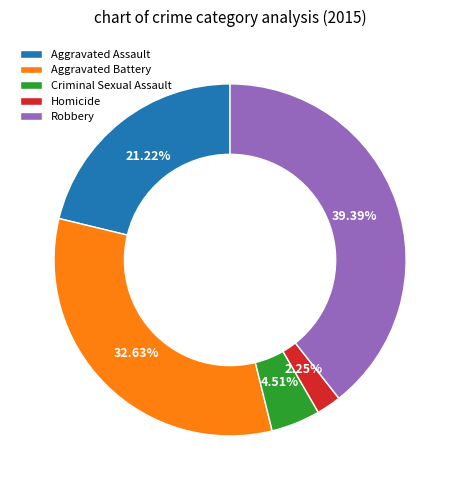

Is there any slice that represents more than half of the pie?

No